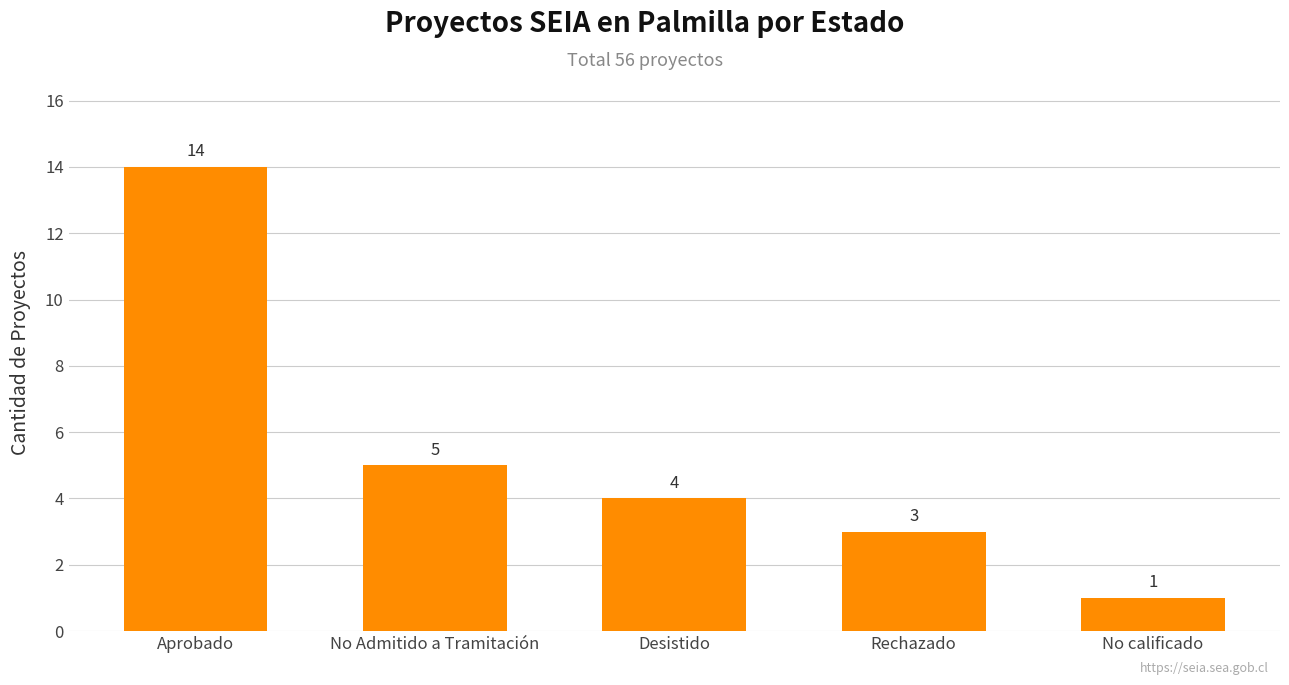

The chart shows a value of 21 at Aprobado. True or false?

False